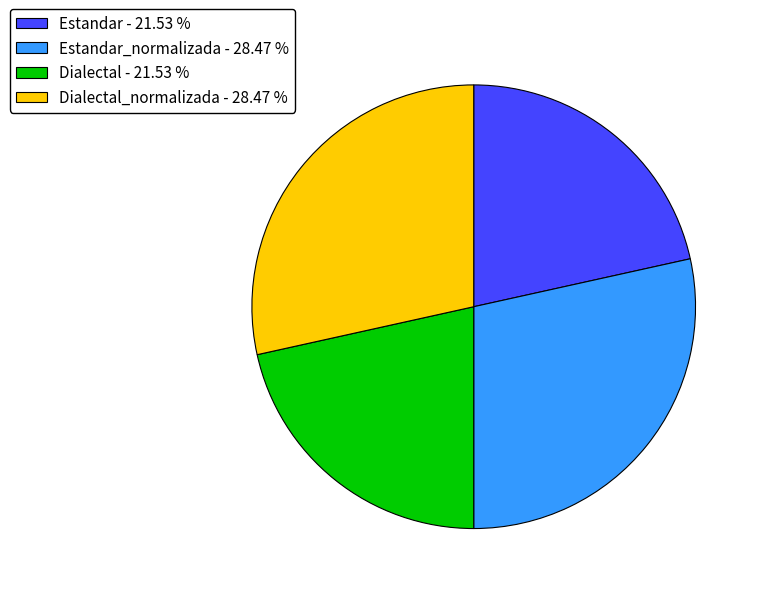

Between Dialectal_normalizada - 28.47 % and Estandar - 21.53 %, which is larger?

Dialectal_normalizada - 28.47 %